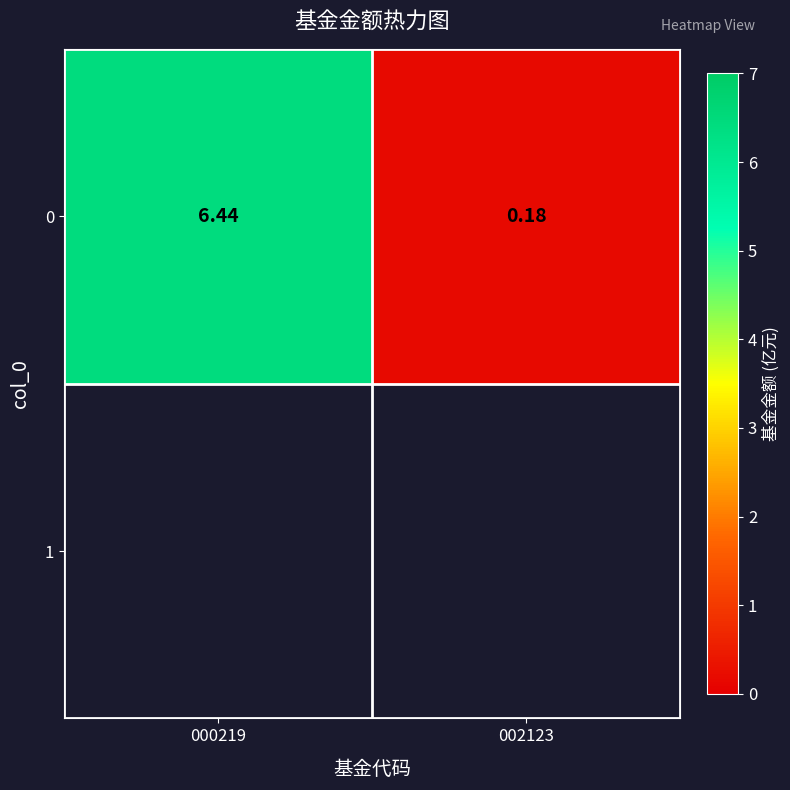

List the labels in order of value, largest first.

000219, 002123